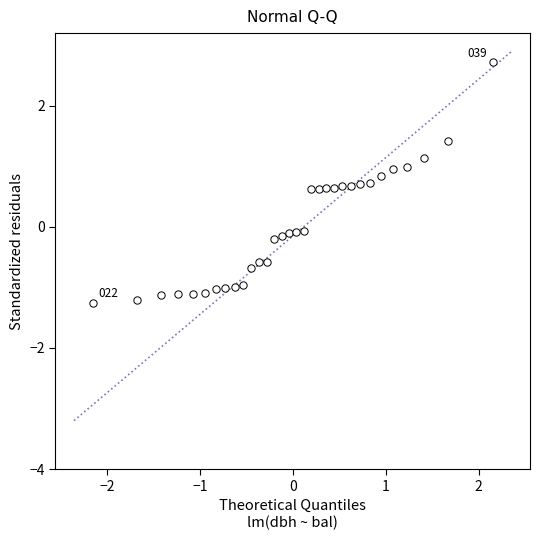

What is the range of Y values (max minus min)?

4.0